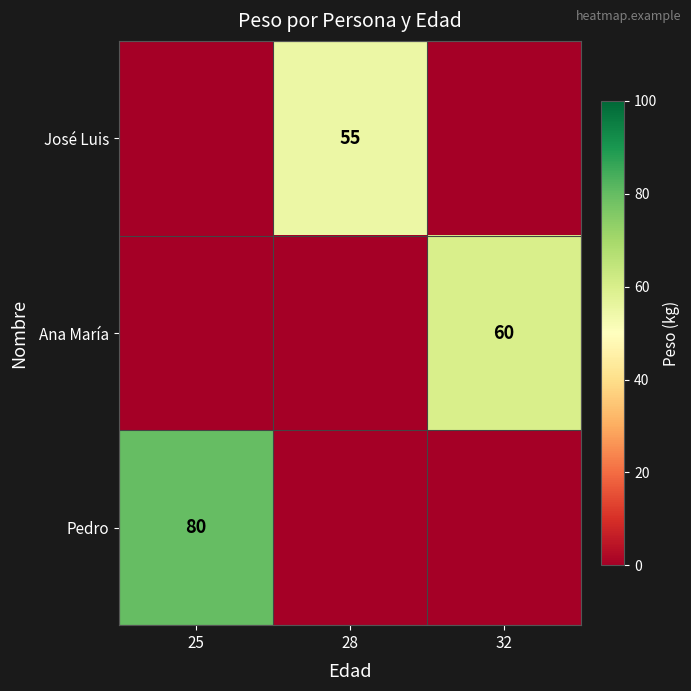

The value of Ana María at 32 is 60. True or false?

True